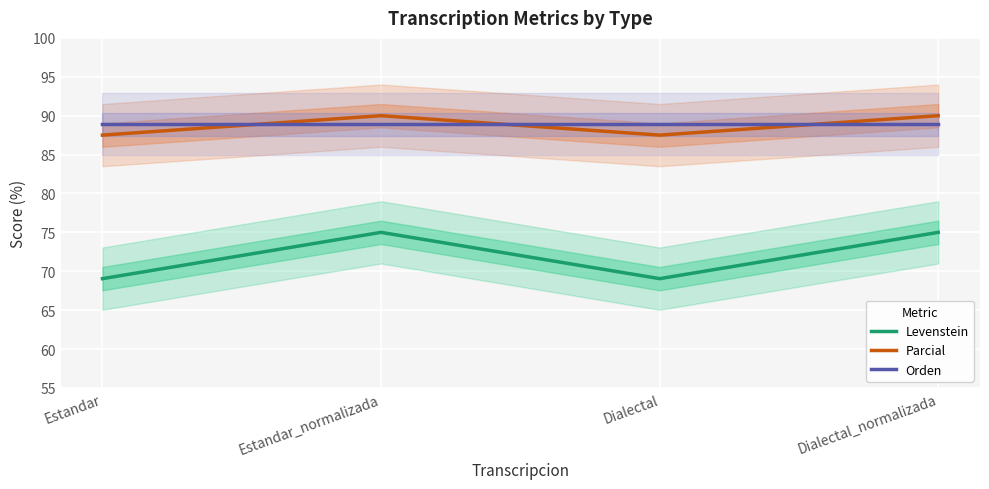

Reading left to right, list all the values displayed in this chart.

Levenstein: Estandar=69.0	Estandar_normalizada=75.0	Dialectal=69.0	Dialectal_normalizada=75.0
Parcial: Estandar=87.5	Estandar_normalizada=90.0	Dialectal=87.5	Dialectal_normalizada=90.0
Orden: Estandar=88.9	Estandar_normalizada=88.9	Dialectal=88.9	Dialectal_normalizada=88.9